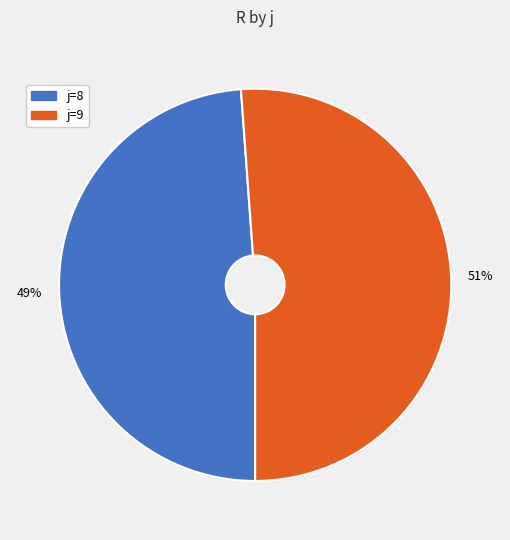

To the nearest percent, what is the average slice percentage?

50%